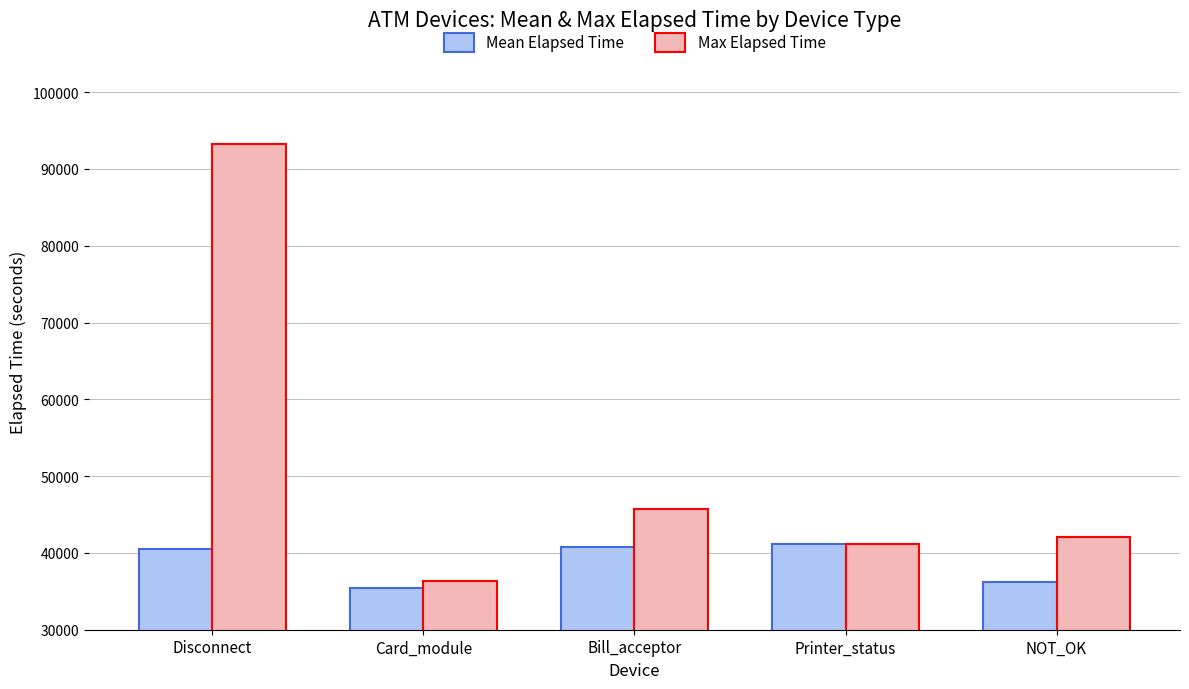

What is the difference between the second highest and second lowest values in the Mean Elapsed Time series?

4547